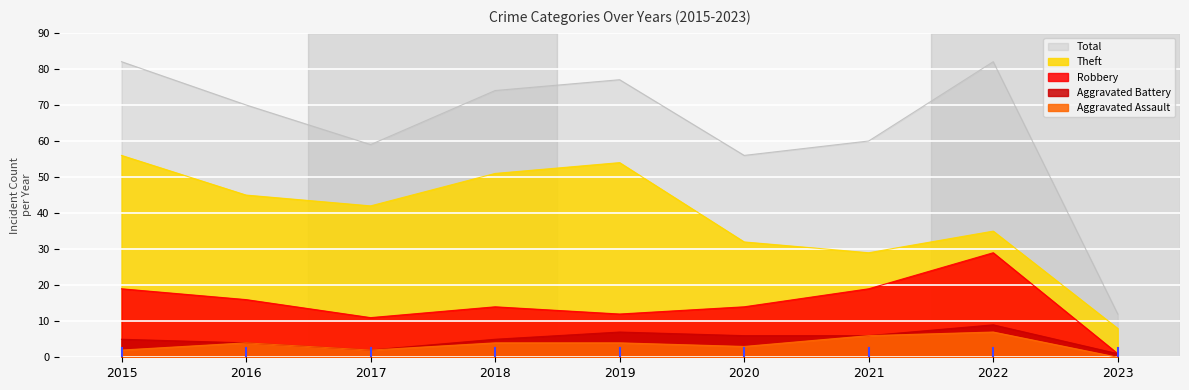

List the series in order of their peak value, lowest first.

Aggravated Assault, Aggravated Battery, Robbery, Theft, Total